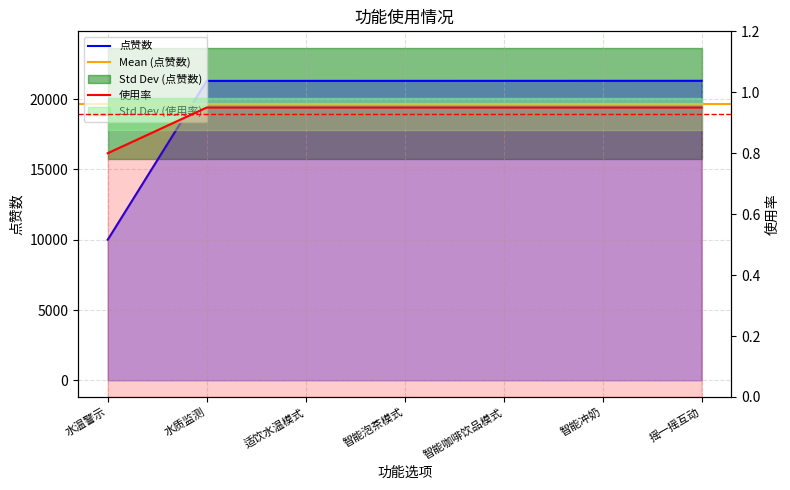

At 智能冲奶, list the series in order from largest to smallest.

点赞数, 使用率